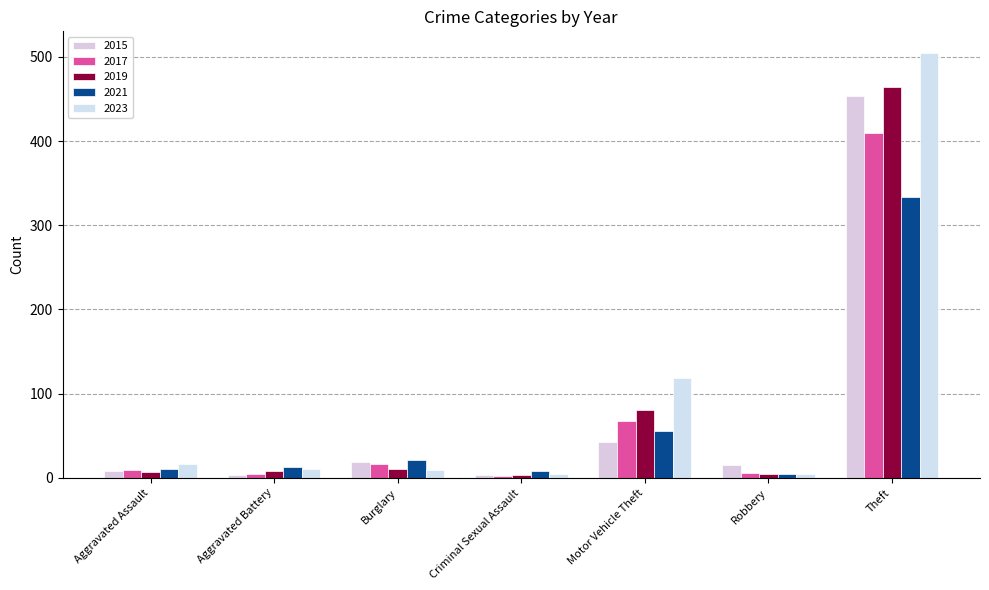

Read the 2021 value at Criminal Sexual Assault, to the nearest 10.

10